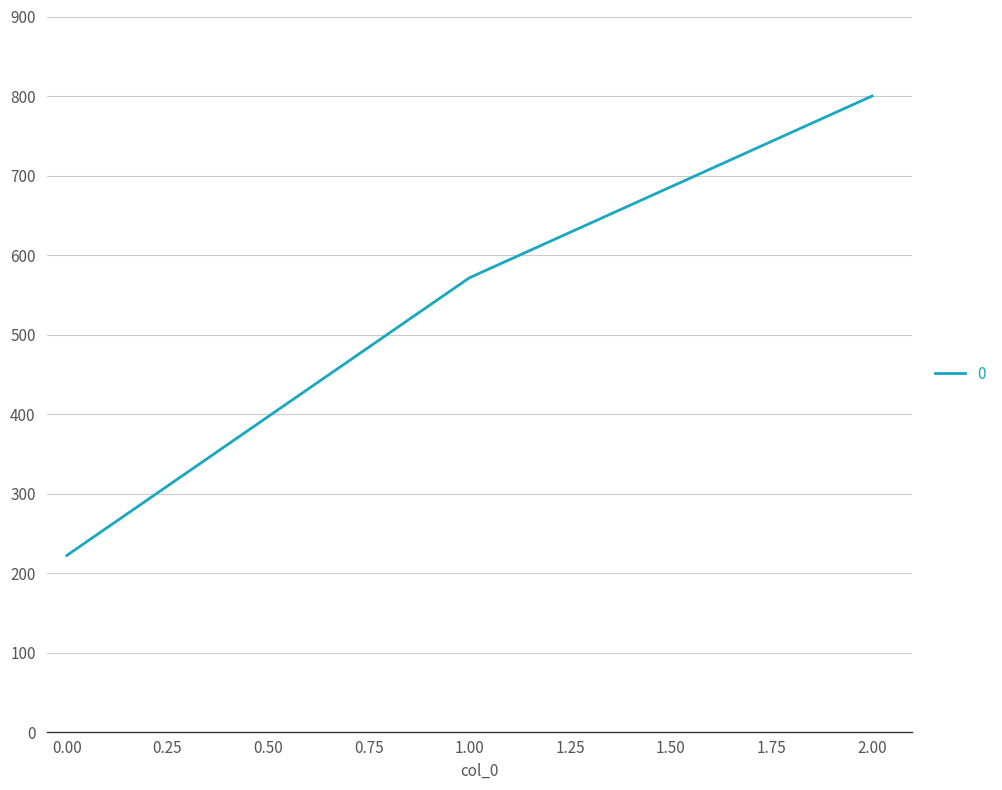

What value does the data have at 0.00?

222.2